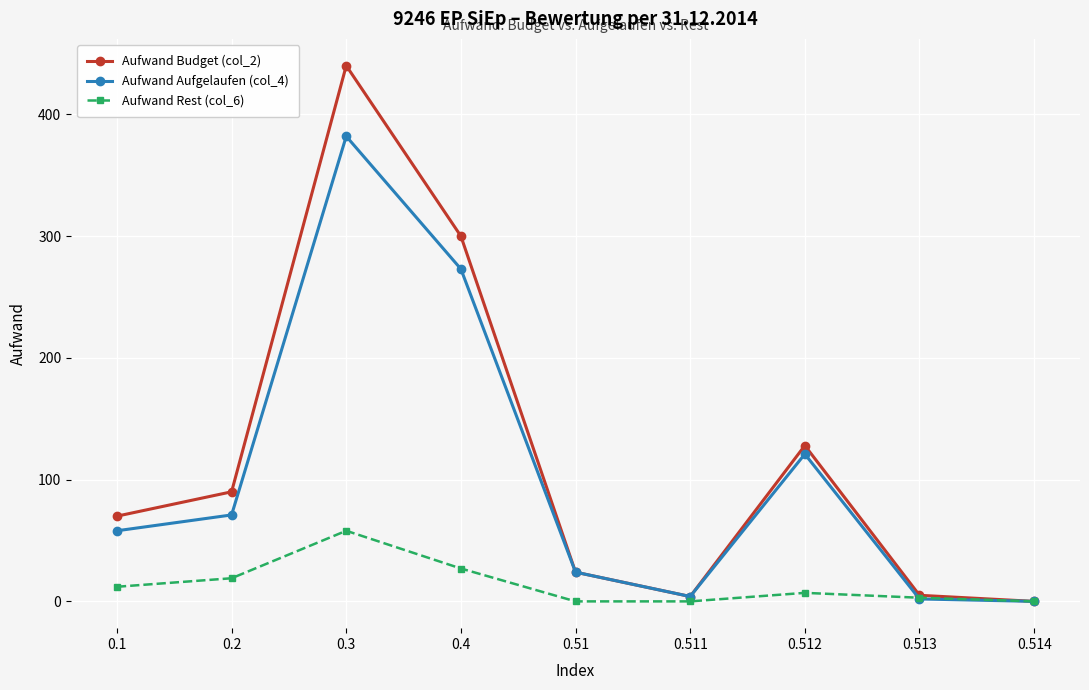

The value of Aufwand Rest (col_6) at 0.51 is 0. True or false?

True